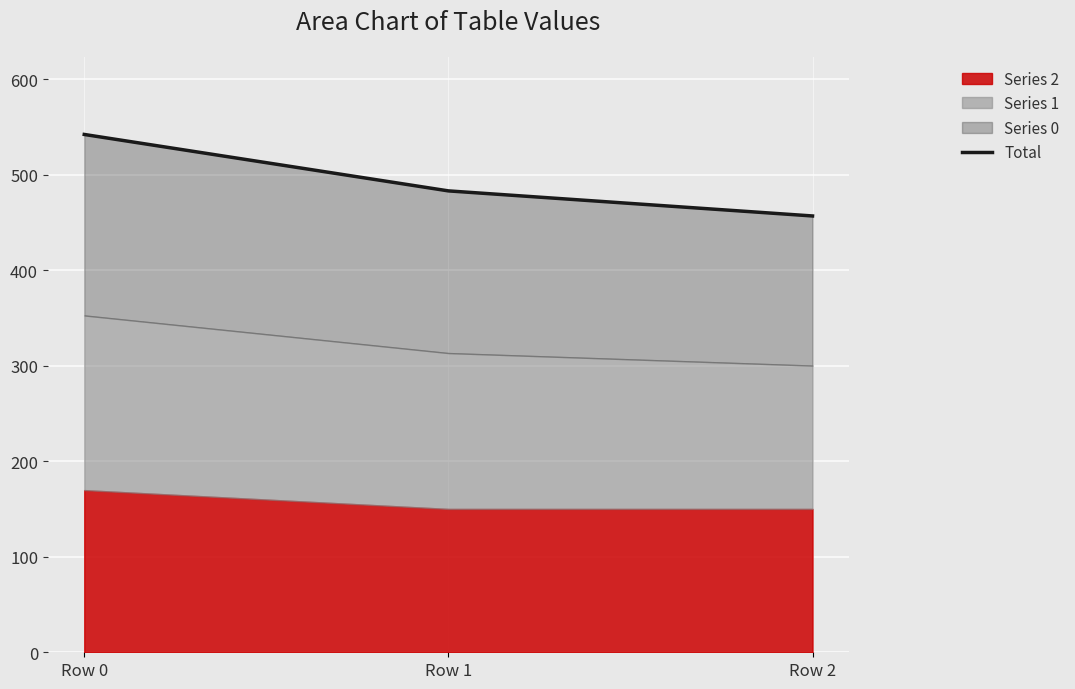

How many data points are less than 483?

1